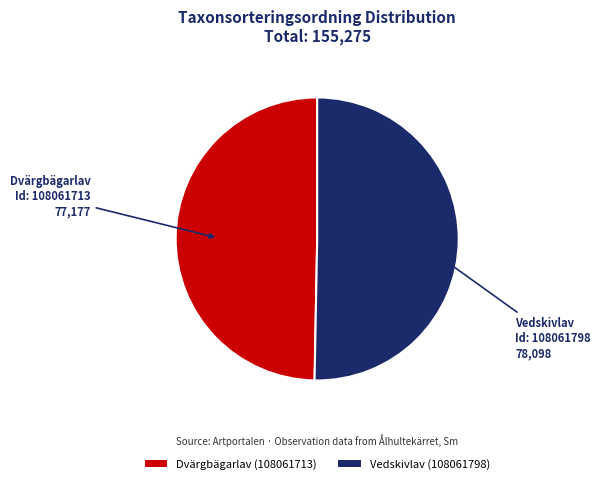

Does any single category account for the majority?

Yes